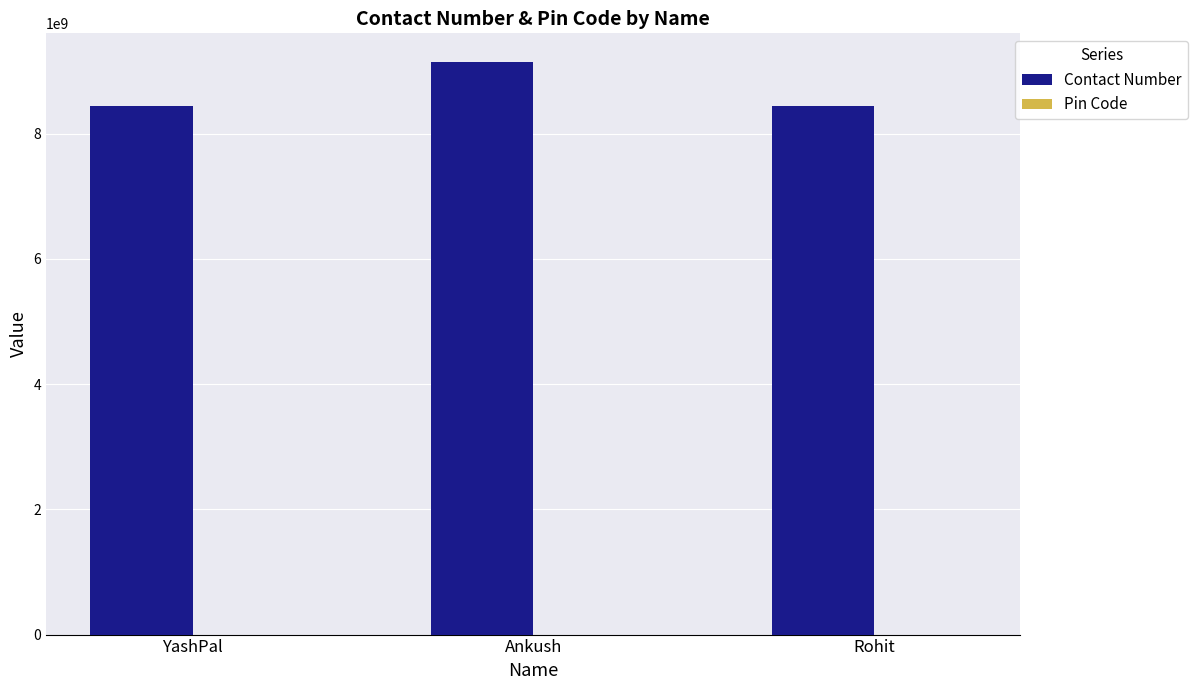

What is the sum of all Contact Number values?

26040137291